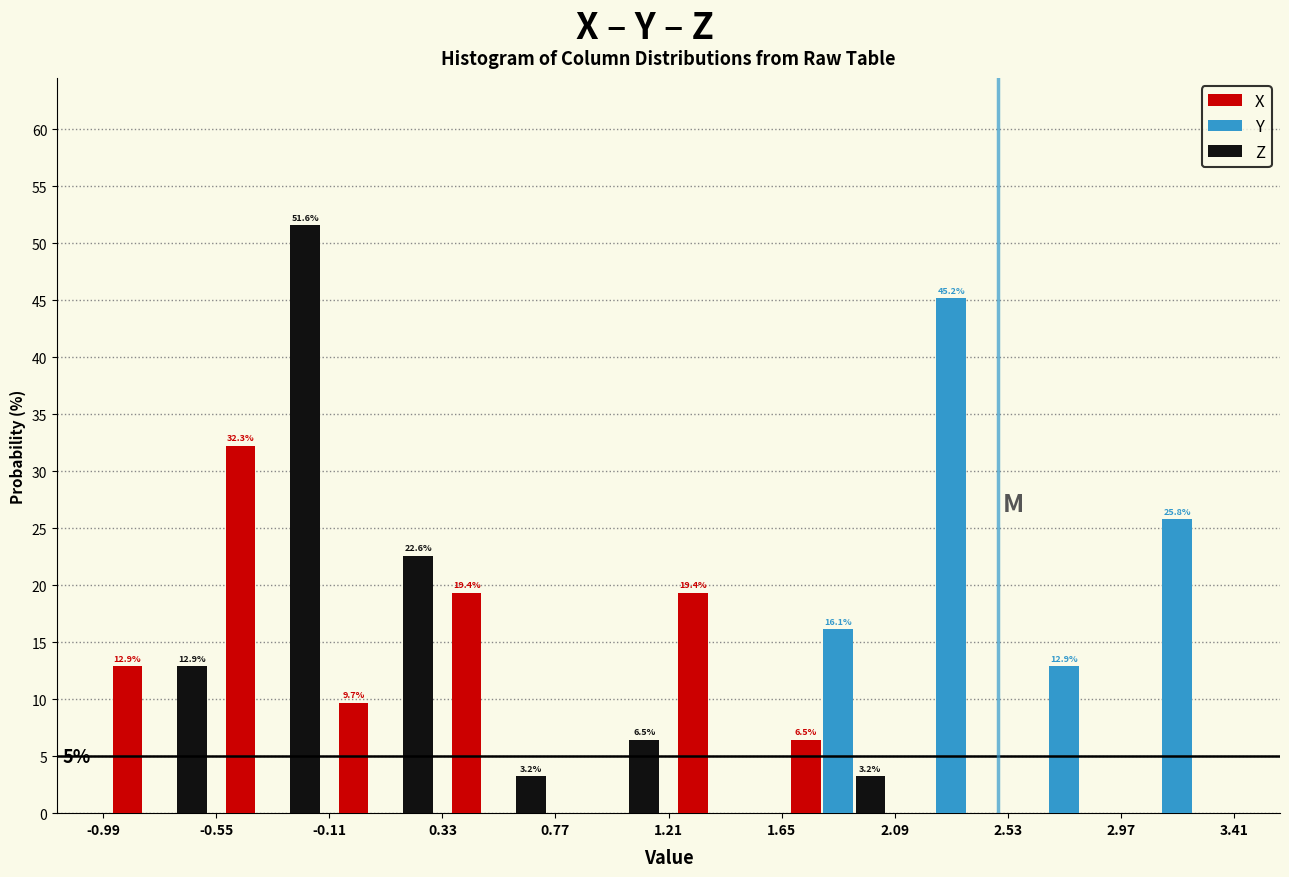

In the Z series, which range on the x-axis has the tallest bar?

-0.55 to -0.11